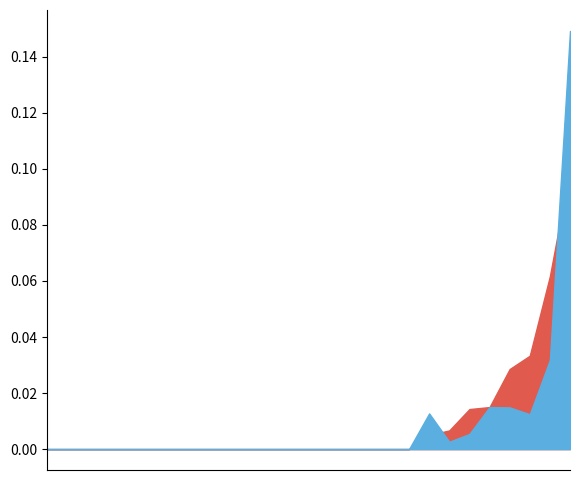

True or false: p_w_regs and p_m_regs cross at least once.

False